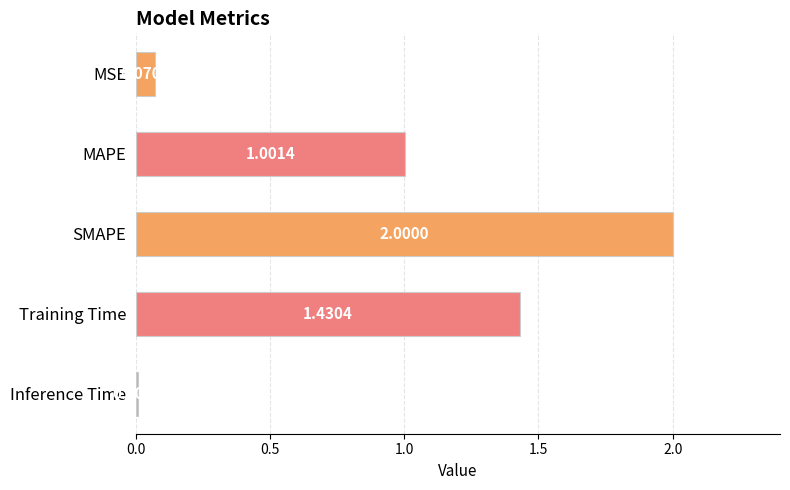

How many bars are there in total?

5